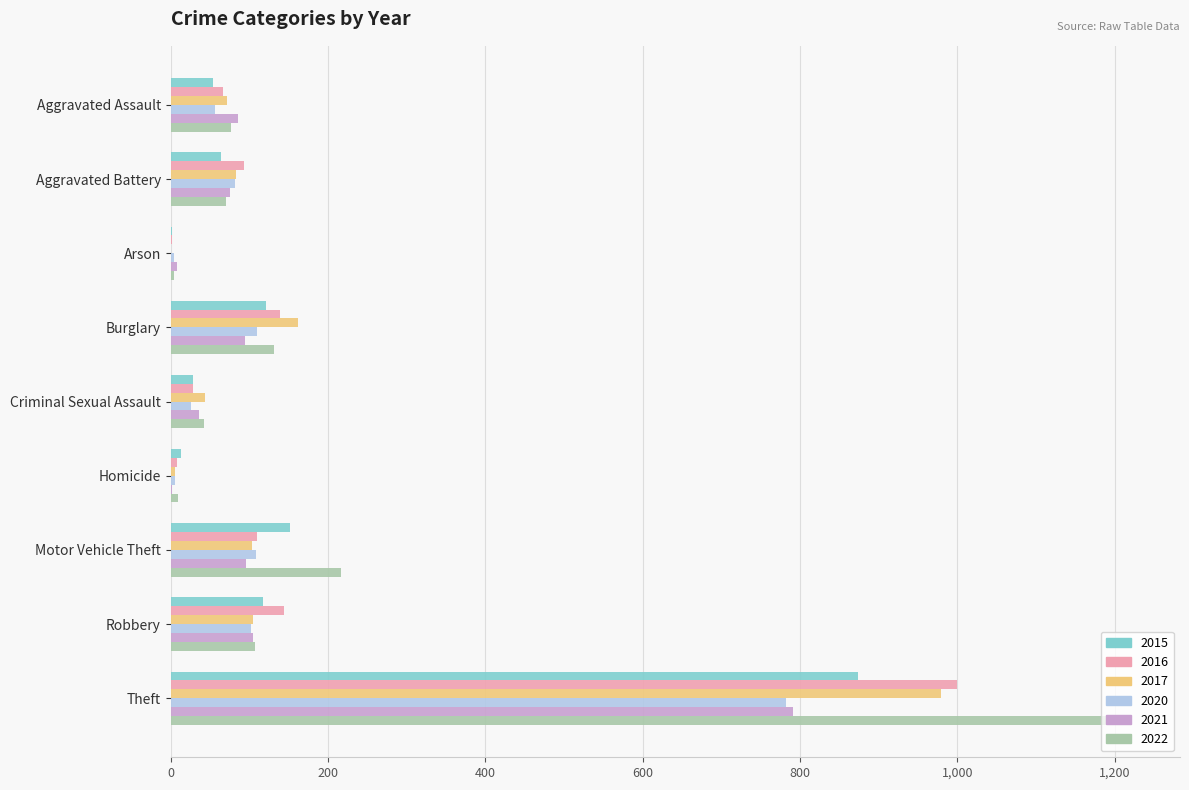

Which category has the highest value in the 2016 series?

Theft